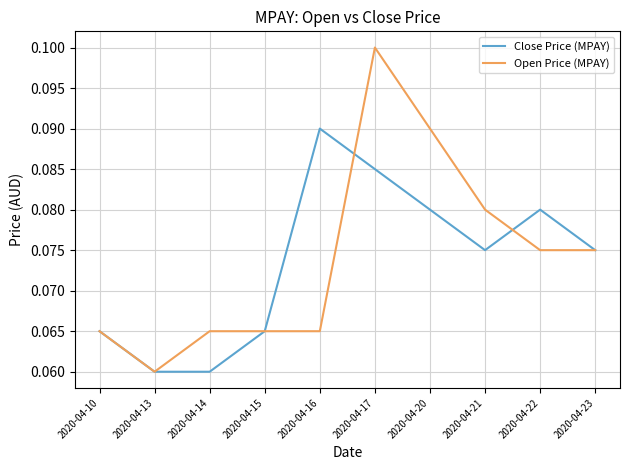

What are all the series names shown in the legend?

Close Price (MPAY), Open Price (MPAY)